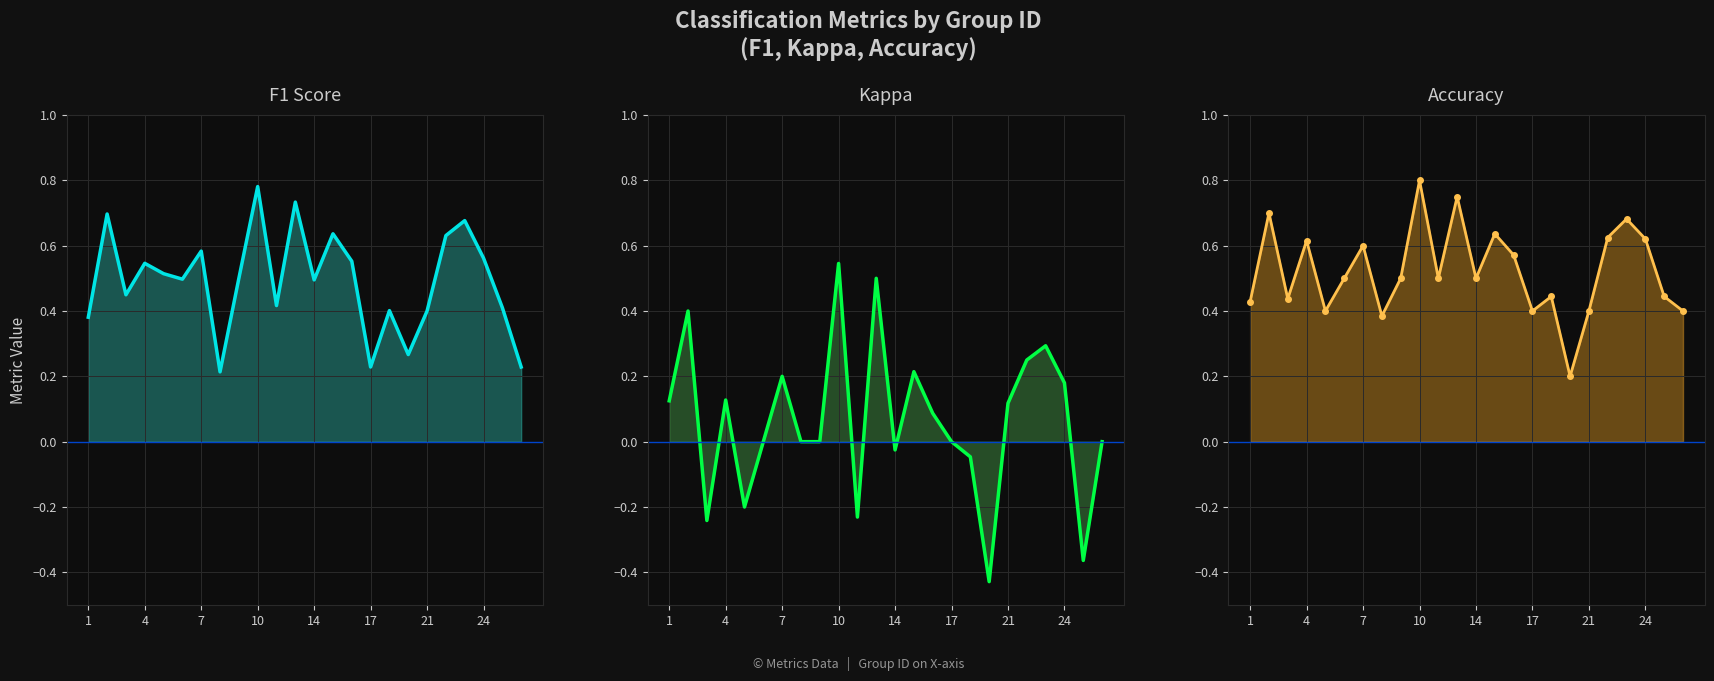

In kappa, how many points are higher than both neighbors (excluding endpoints)?

7